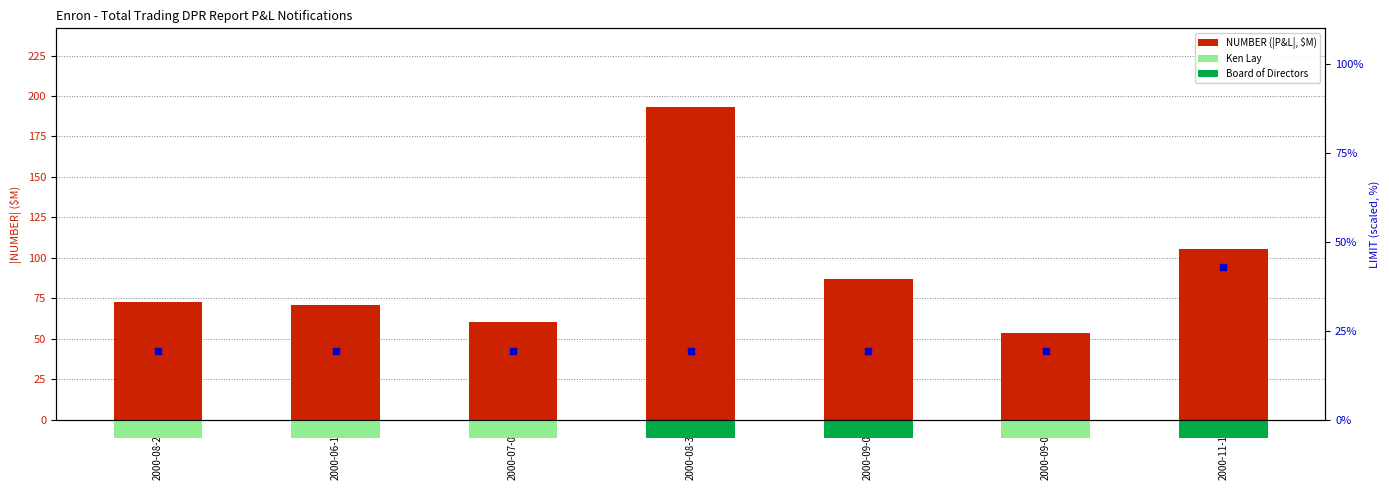

Which series has the largest total across all categories?

NUMBER (|P&L|, $M)